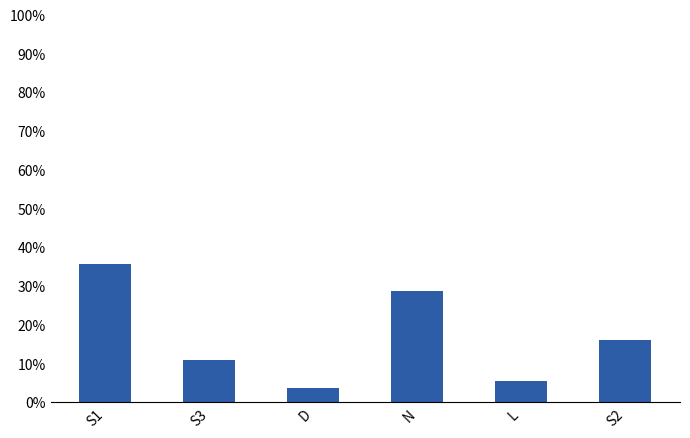

What is the value of the 6th bar from the left?

16.1